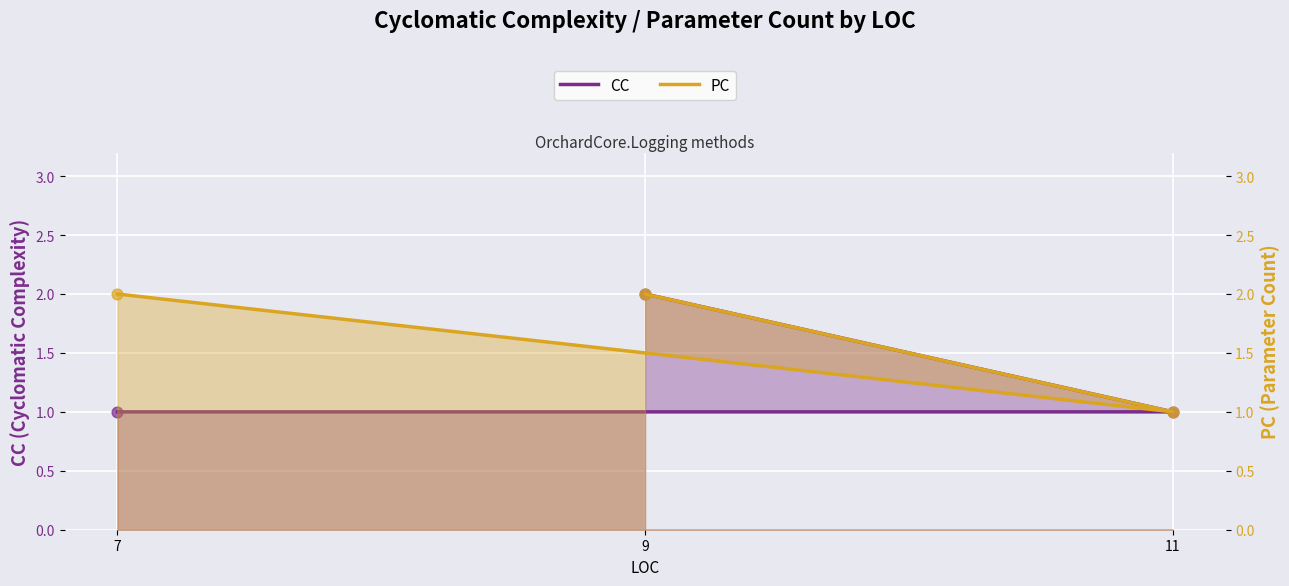

Which series reaches the minimum Y coordinate?

CC